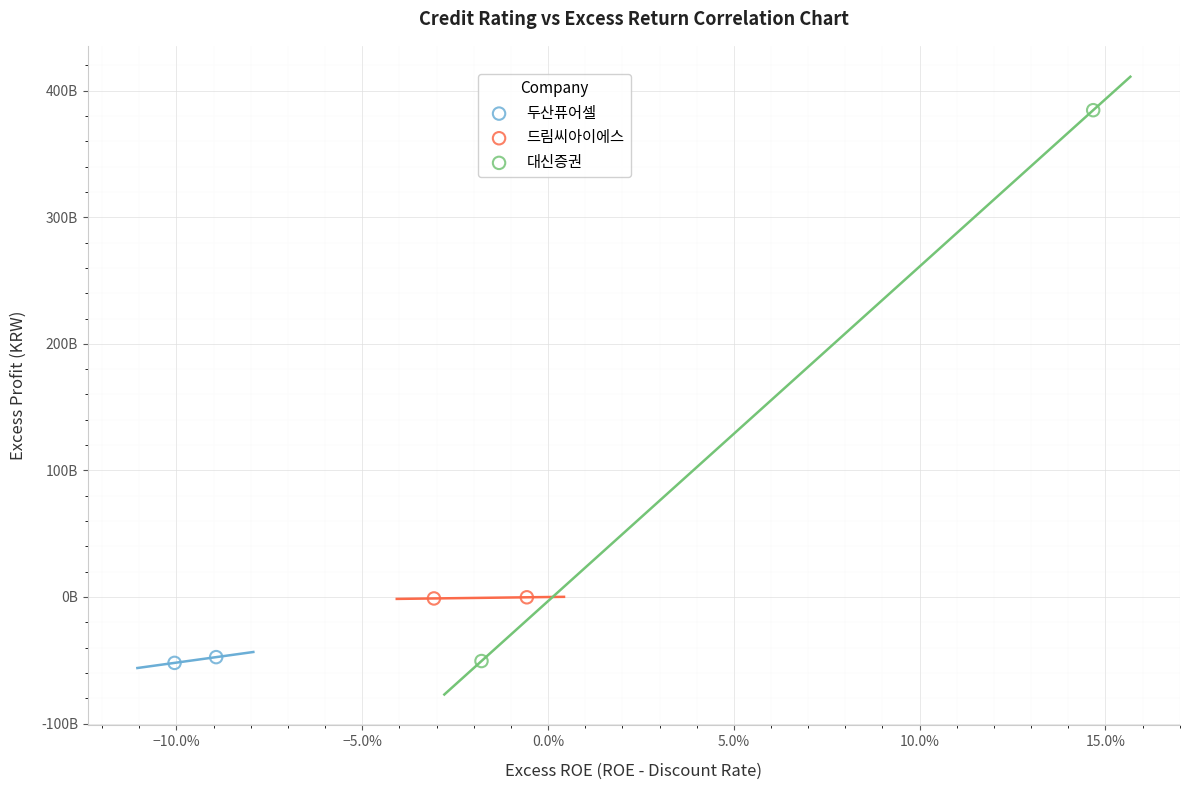

What are all the series names shown in the legend?

두산퓨어셀, 드림씨아이에스, 대신증권